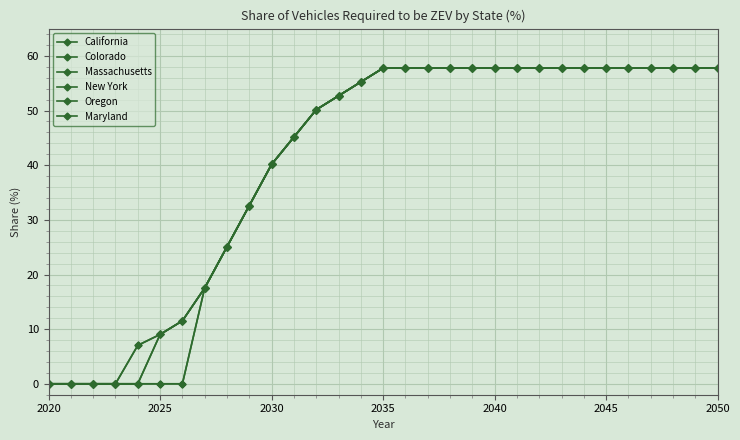

Does the chart have visible grid lines?

Yes